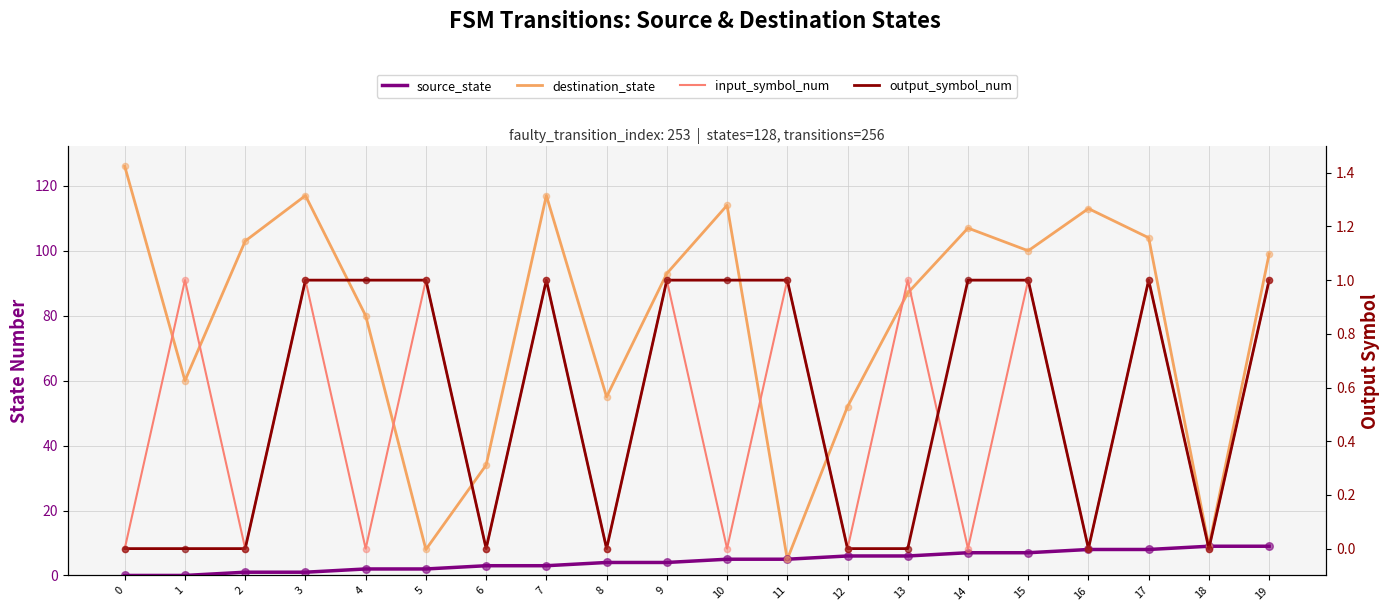

Which series contains the highest Y value?

destination_state